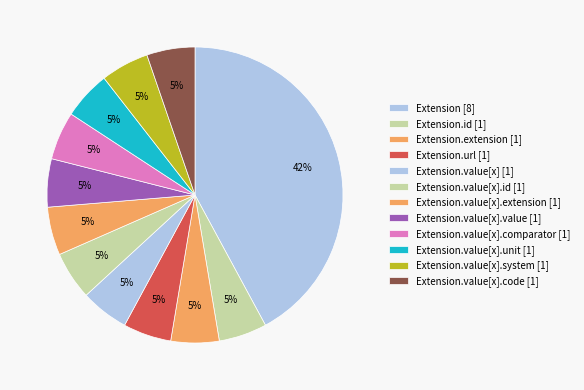

Count the number of slices in the pie.

12